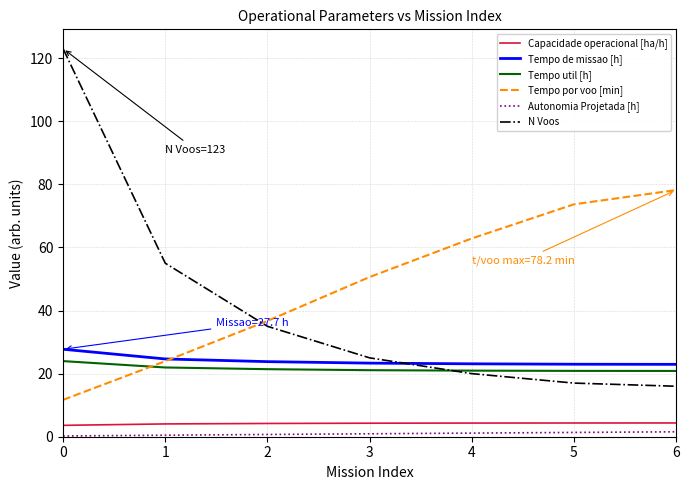

What is the greatest value displayed?

123.0